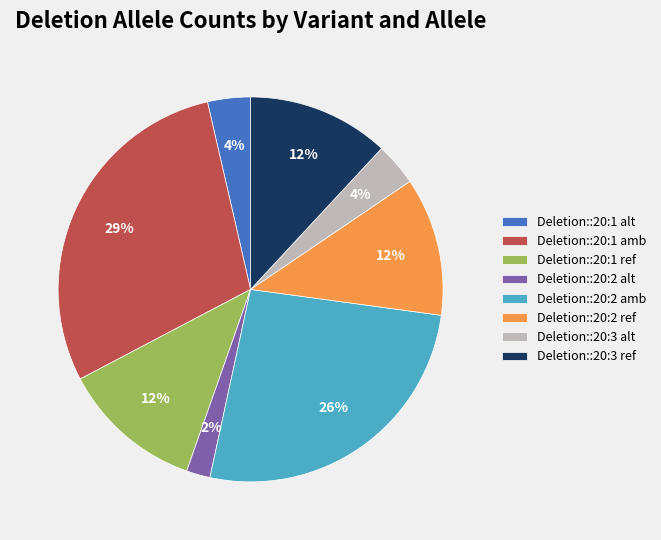

Is Deletion::20:1 alt the majority of the pie?

No